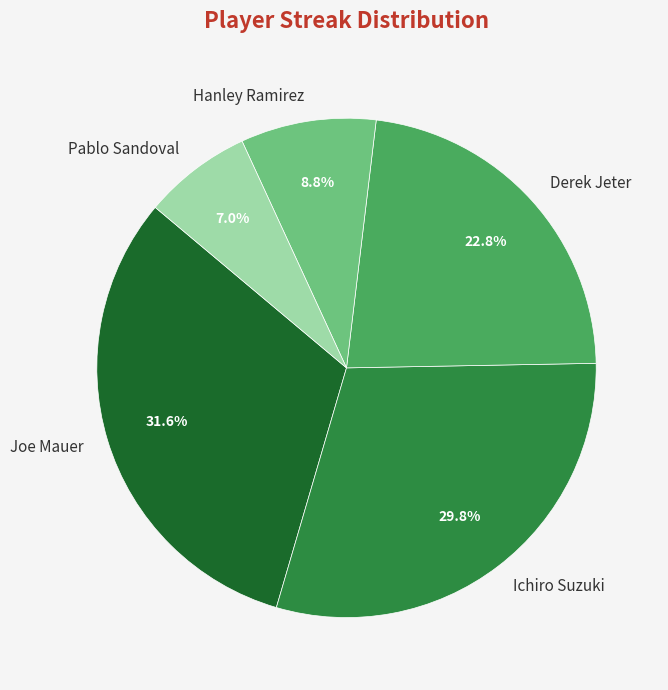

Does Hanley Ramirez account for over 50% of the chart?

No